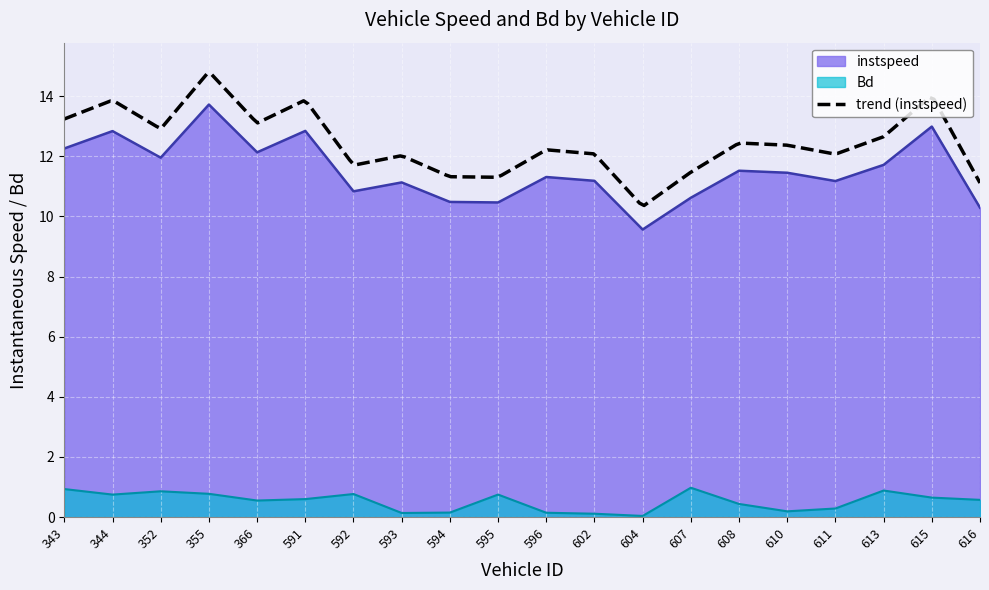

What is the total value across all series at 610?

11.6